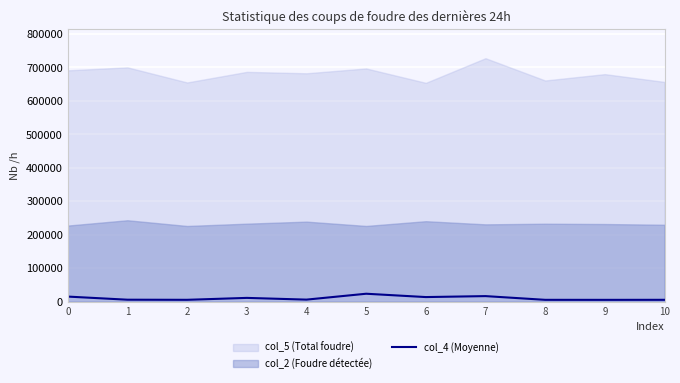

True or false: the data shows 16250 at 7.

True